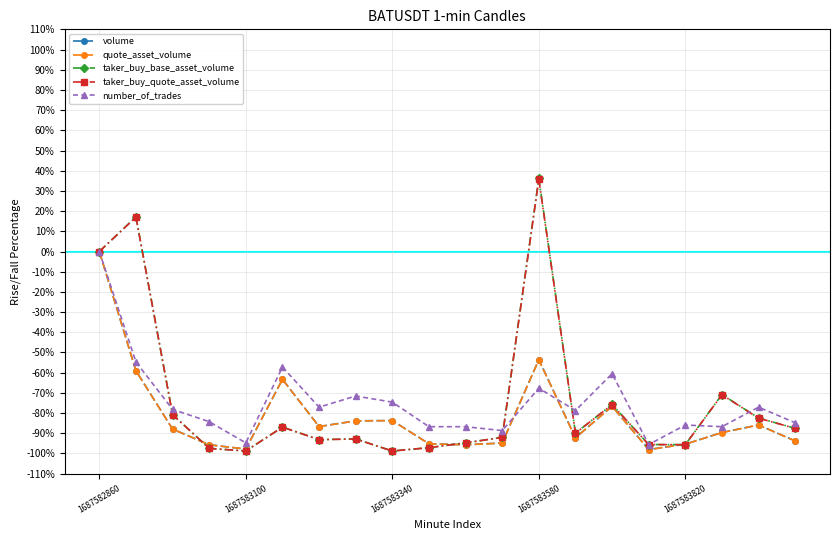

What is the smallest value displayed?

-98.8